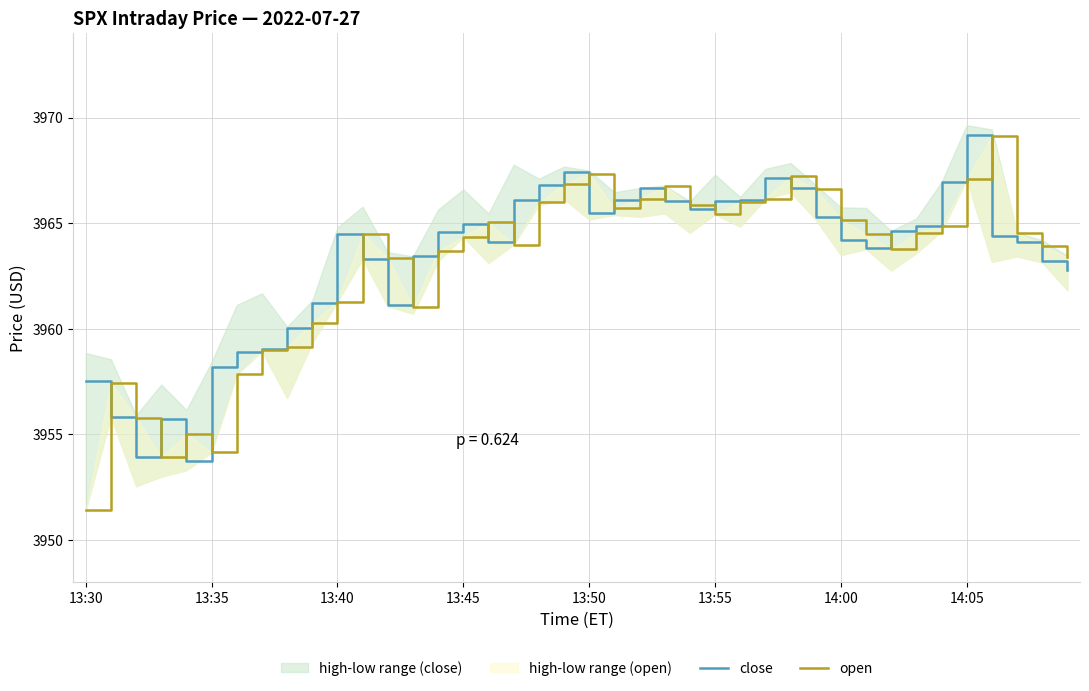

Which category has the highest value in the close series?

14:05